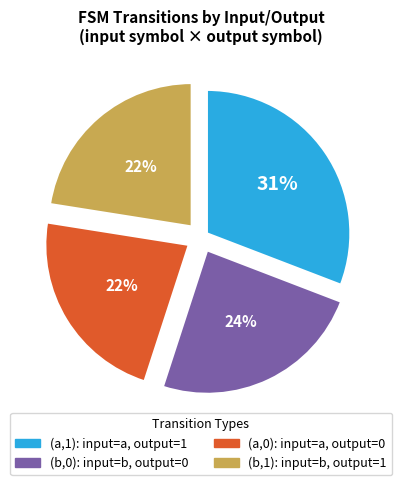

Count the number of slices in the pie.

4